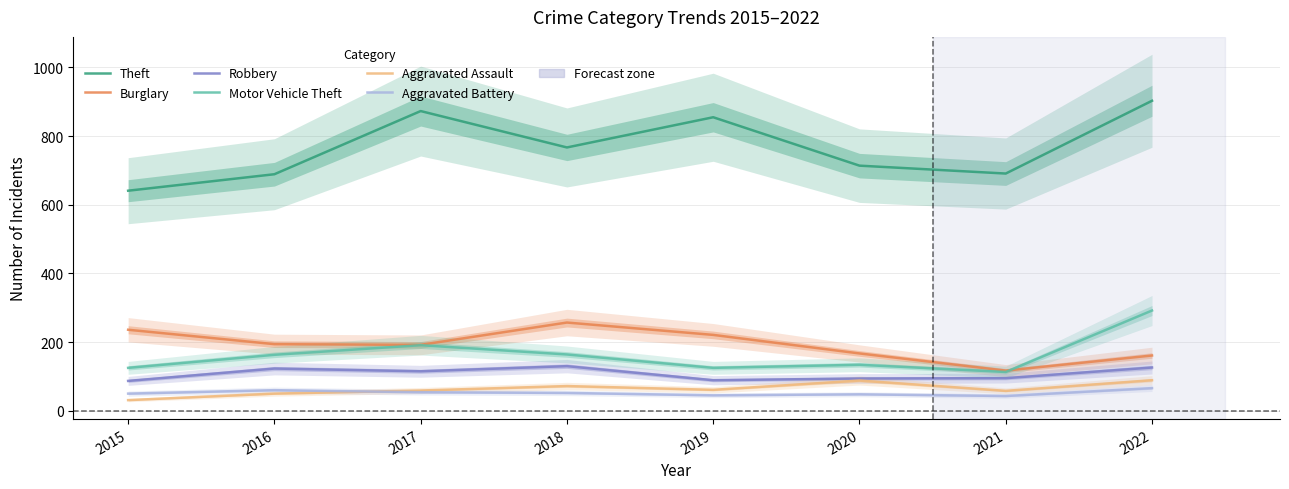

What is the value of the Motor Vehicle Theft point at the 3rd from the left?

191